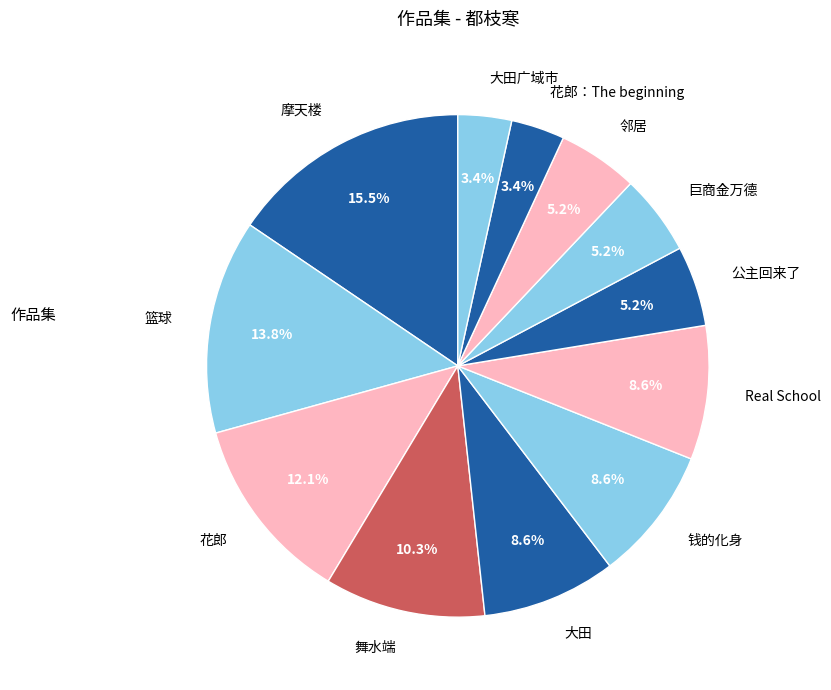

To the nearest percent, what is the difference between the 花郎：The beginning and 巨商金万德 slice percentages?

2%